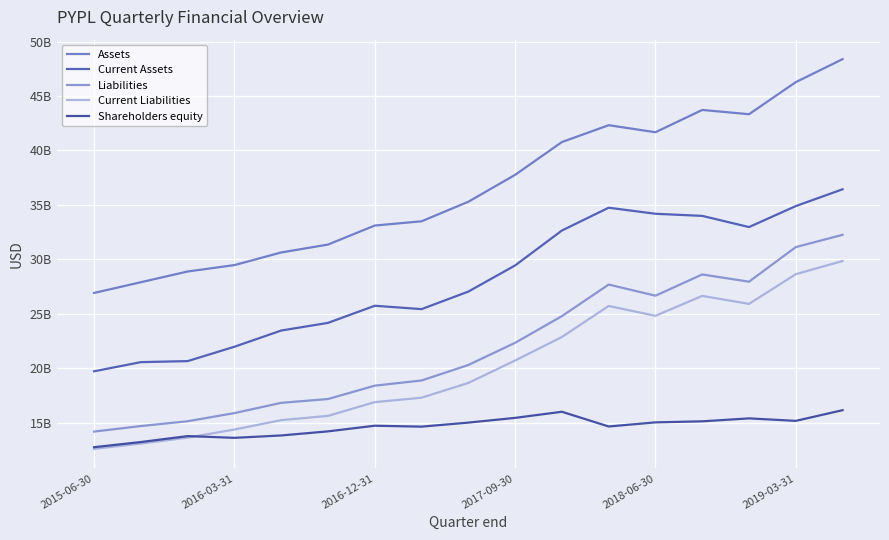

How many interior local valleys does the Shareholders equity series have?

4